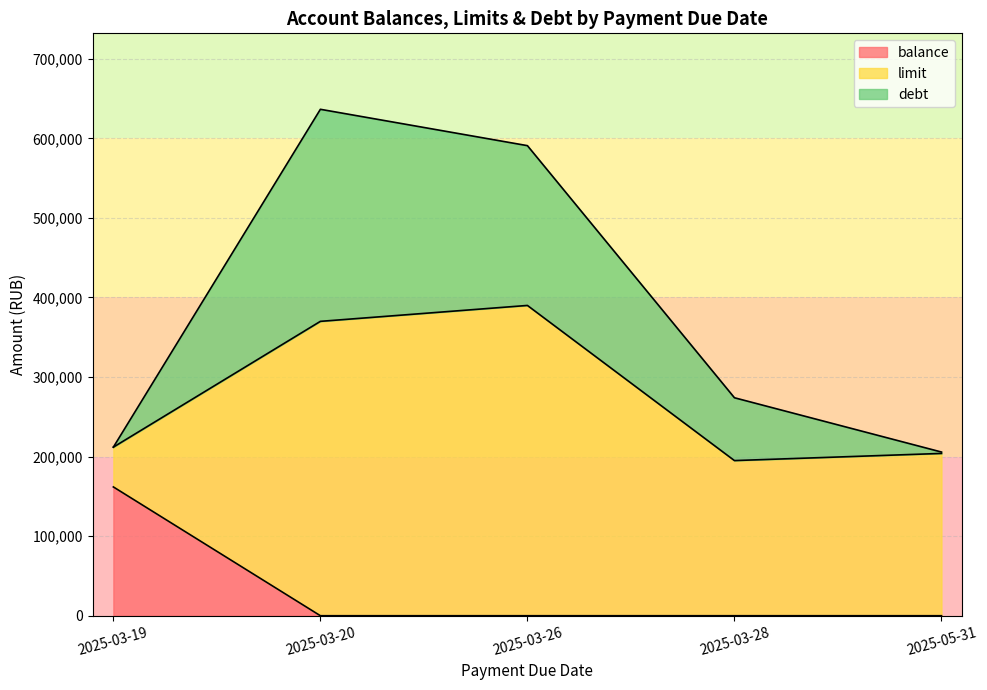

How many lines are shown in the chart?

3